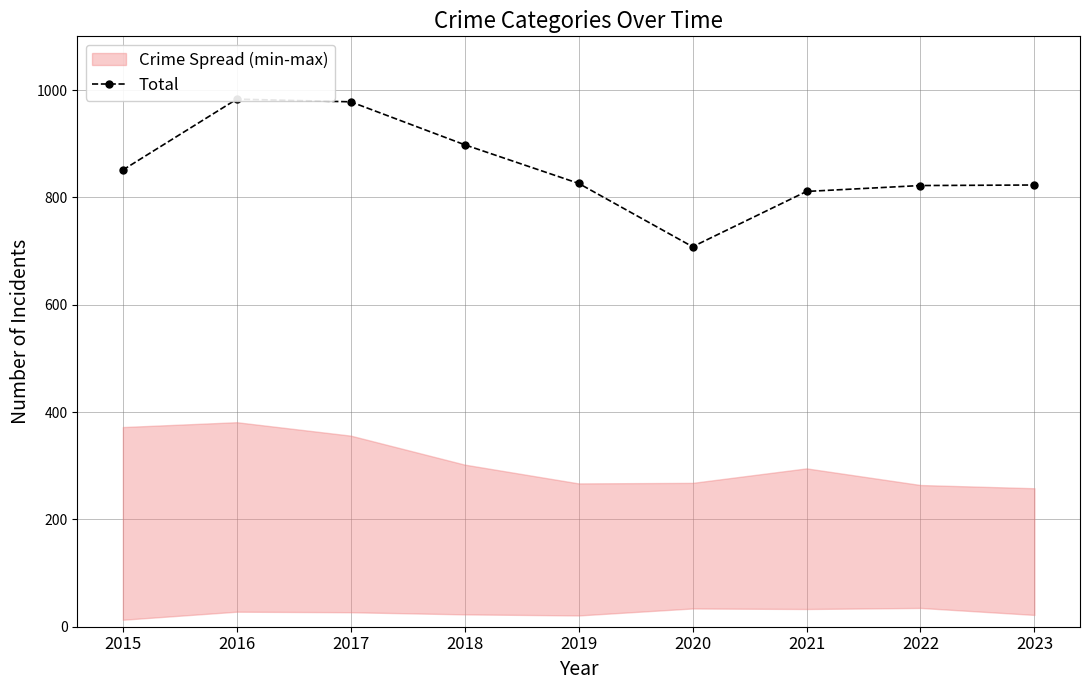

Is it true that the value at 2015 is 1316?

False